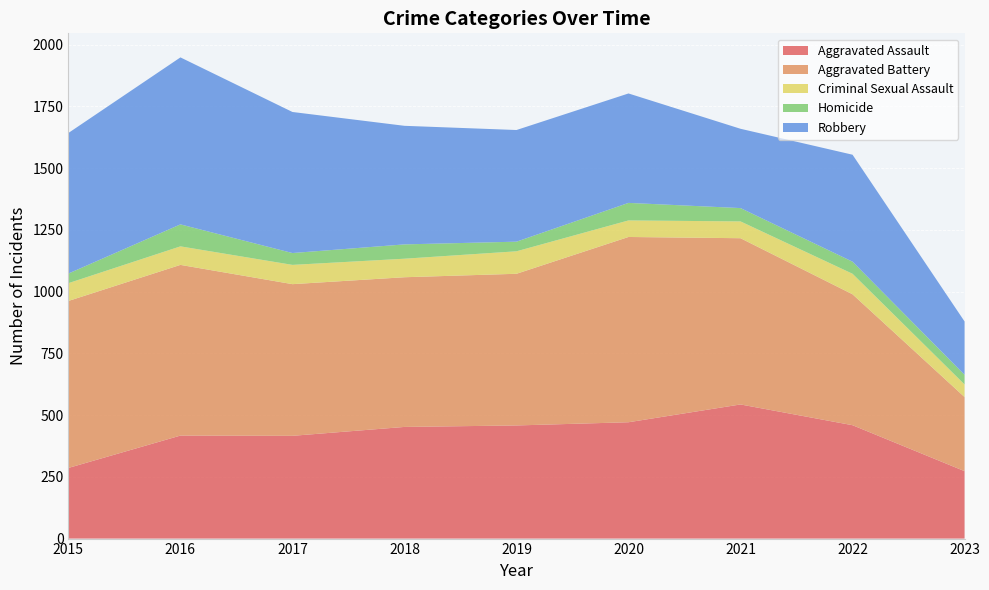

Reading left to right, extract all data points from this chart.

Aggravated Assault: 286	417	416	452	458	471	543	459	273
Aggravated Battery: 676	691	614	606	614	750	673	530	300
Criminal Sexual Assault: 72	75	78	75	91	67	68	83	51
Homicide: 39	89	48	58	39	71	54	49	39
Robbery: 569	676	571	480	452	443	321	433	216